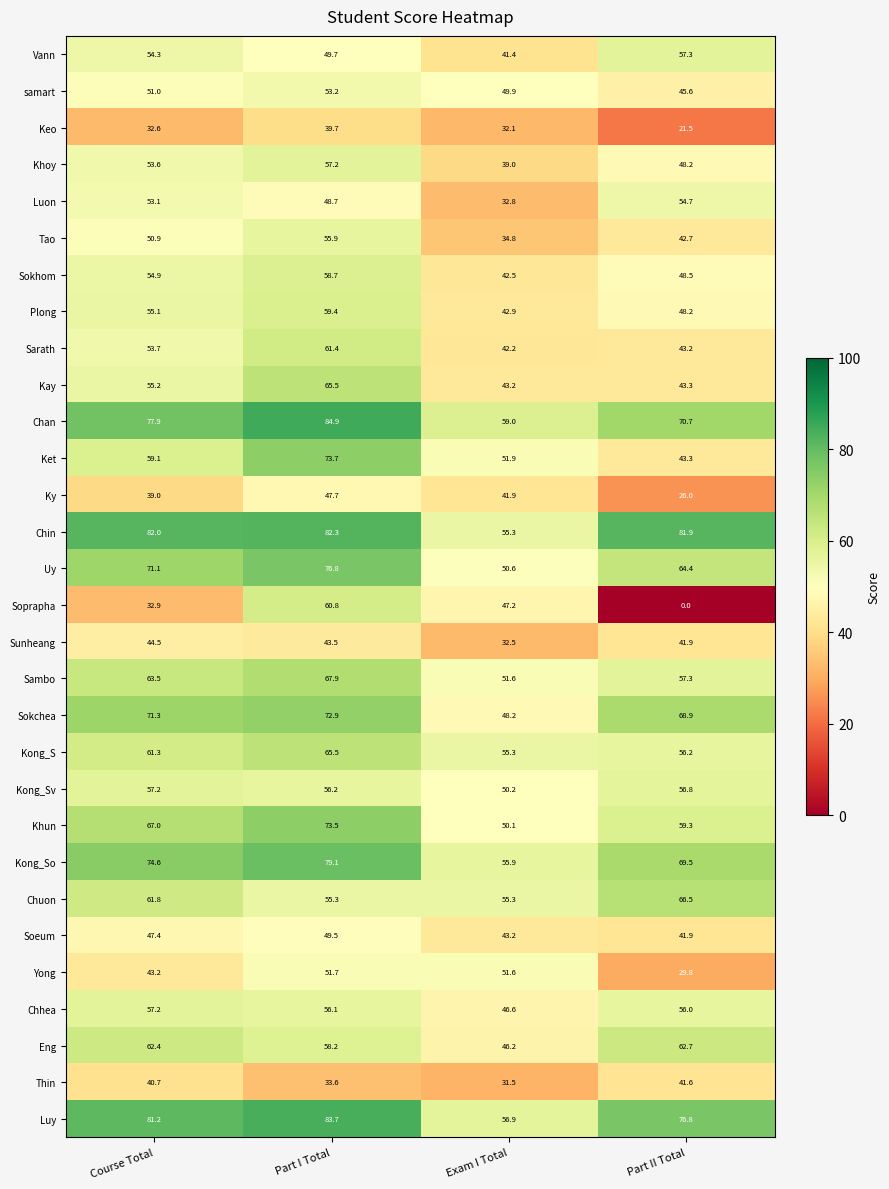

What is the total value across all series at Exam I Total?

1381.8